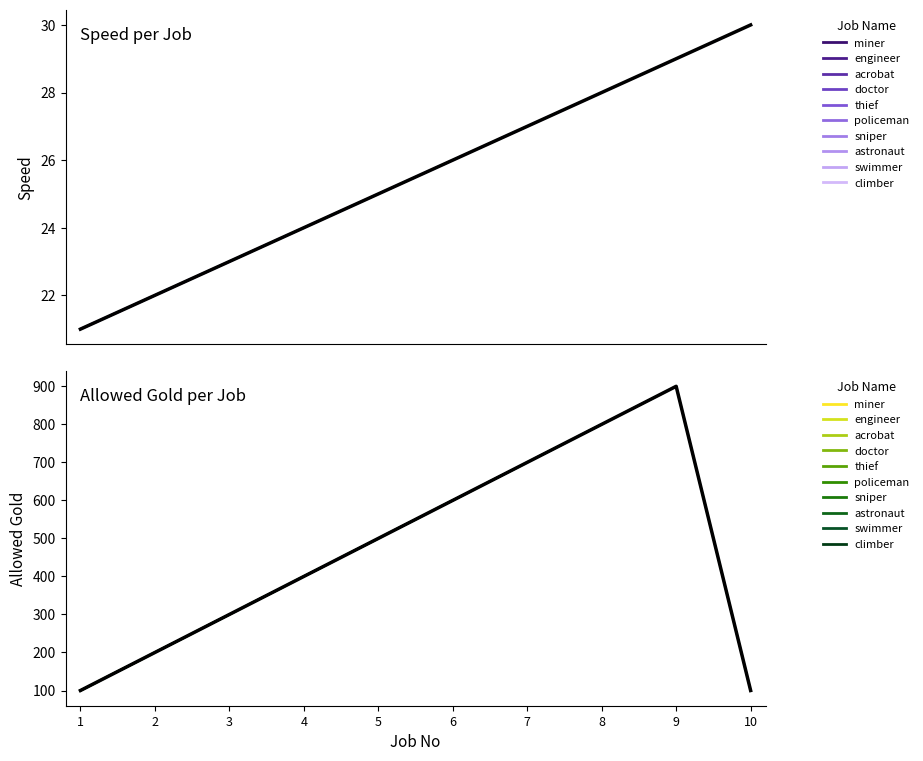

Rank the series by their average value, from highest to lowest.

Allowed Gold, Speed